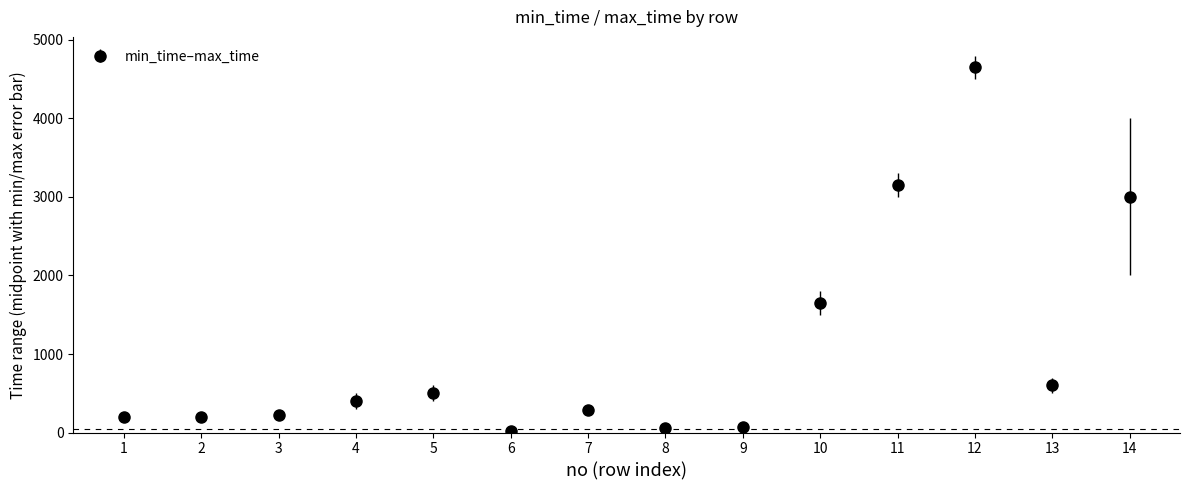

The min_time series shows 259 at 2. True or false?

False